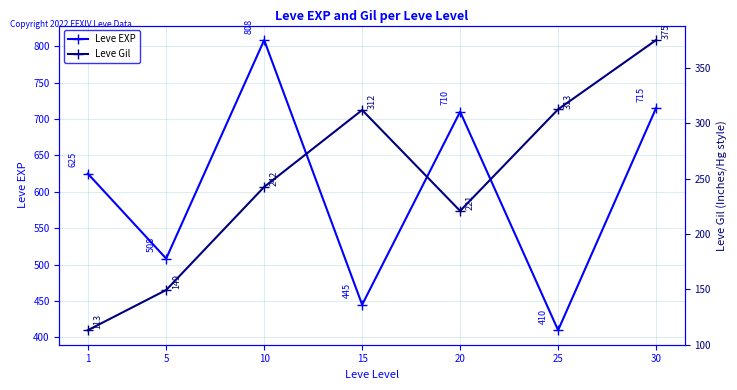

What is the difference between the maximum and minimum values in the Leve EXP series?

398.3